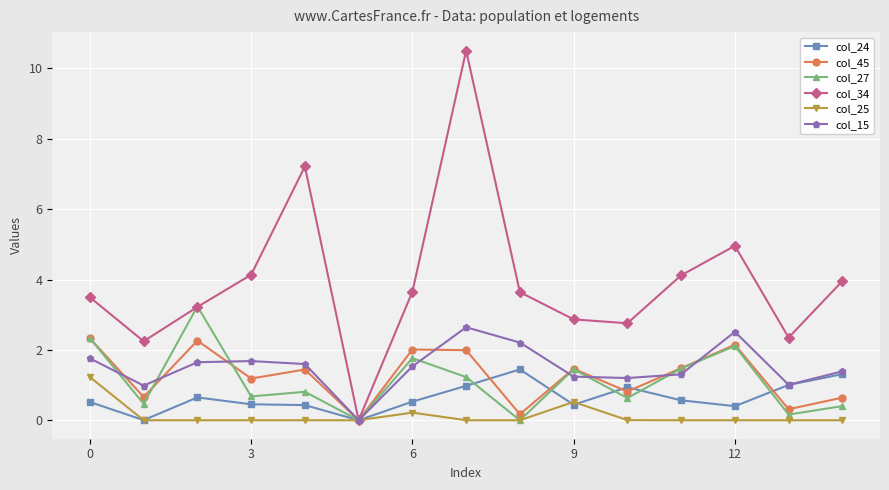

True or false: col_15 has more than 1 interior local peaks.

True